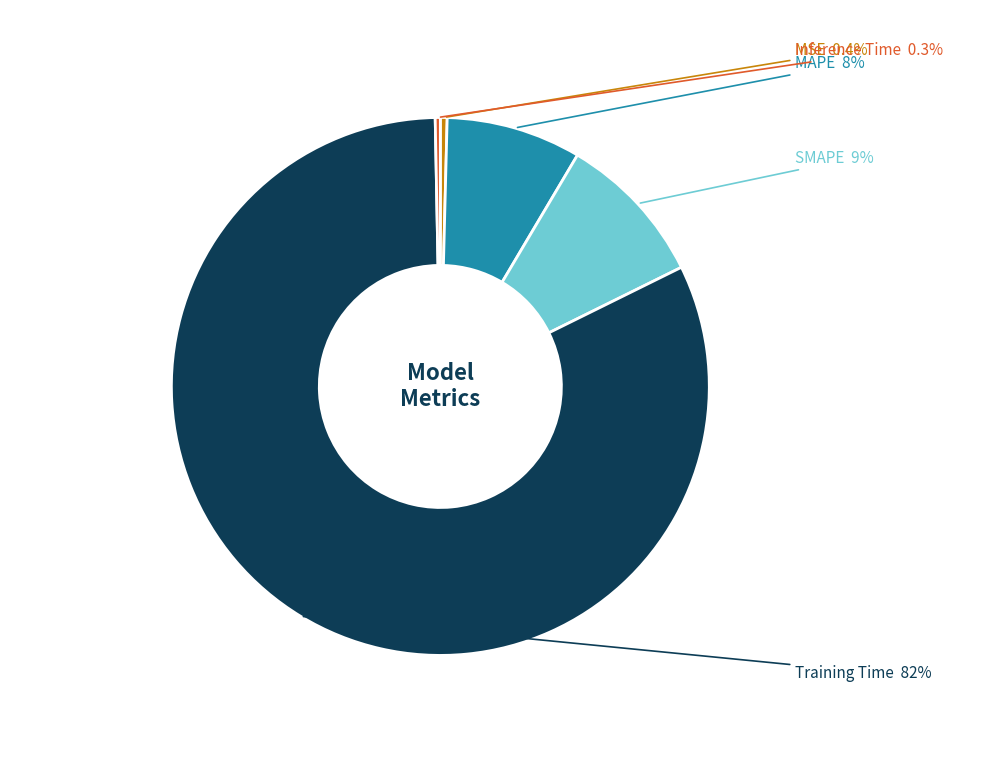

Is the sum of MSE and Training Time greater than half?

Yes